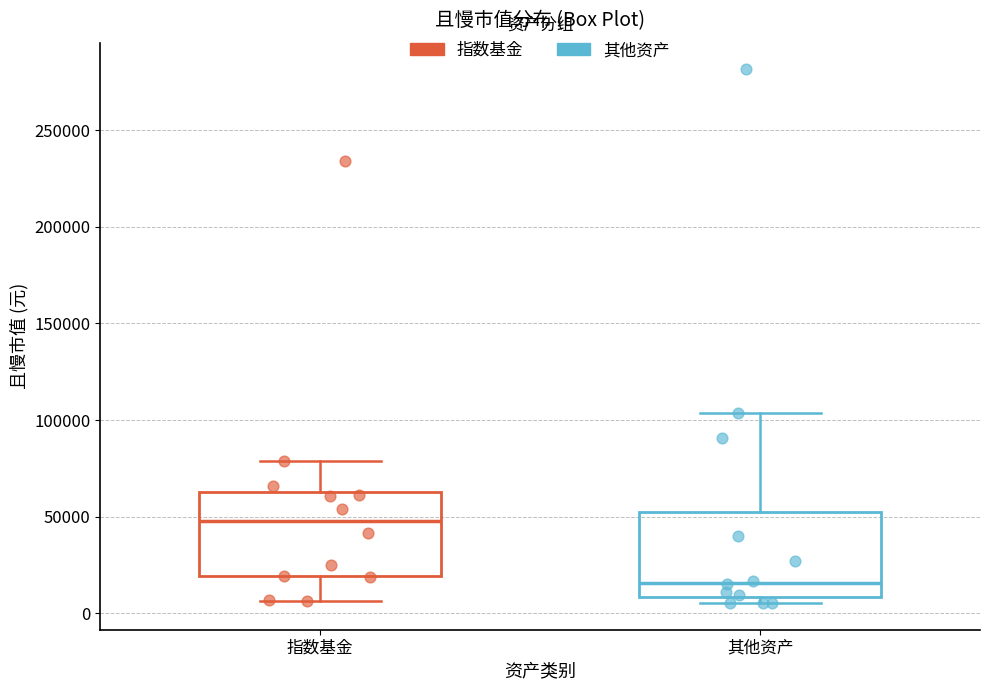

Reading left to right, read every box against the y-axis: the position of its median line, the range the box covers, and the ends of its whiskers. The values are not printed on the chart, so give them approximately, as read against the axis.

指数基金: median 50000, box 20000 to 65000, whiskers 5000 to 80000
其他资产: median 15000, box 10000 to 55000, whiskers 5000 to 105000